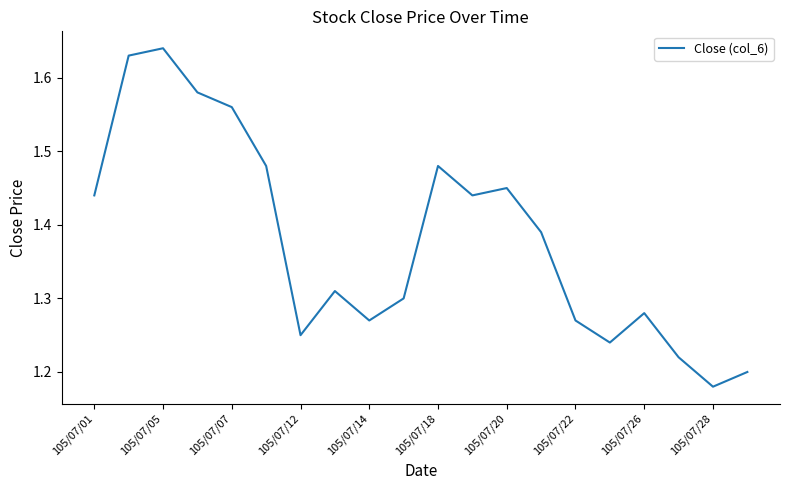

How many lines are shown in the chart?

1